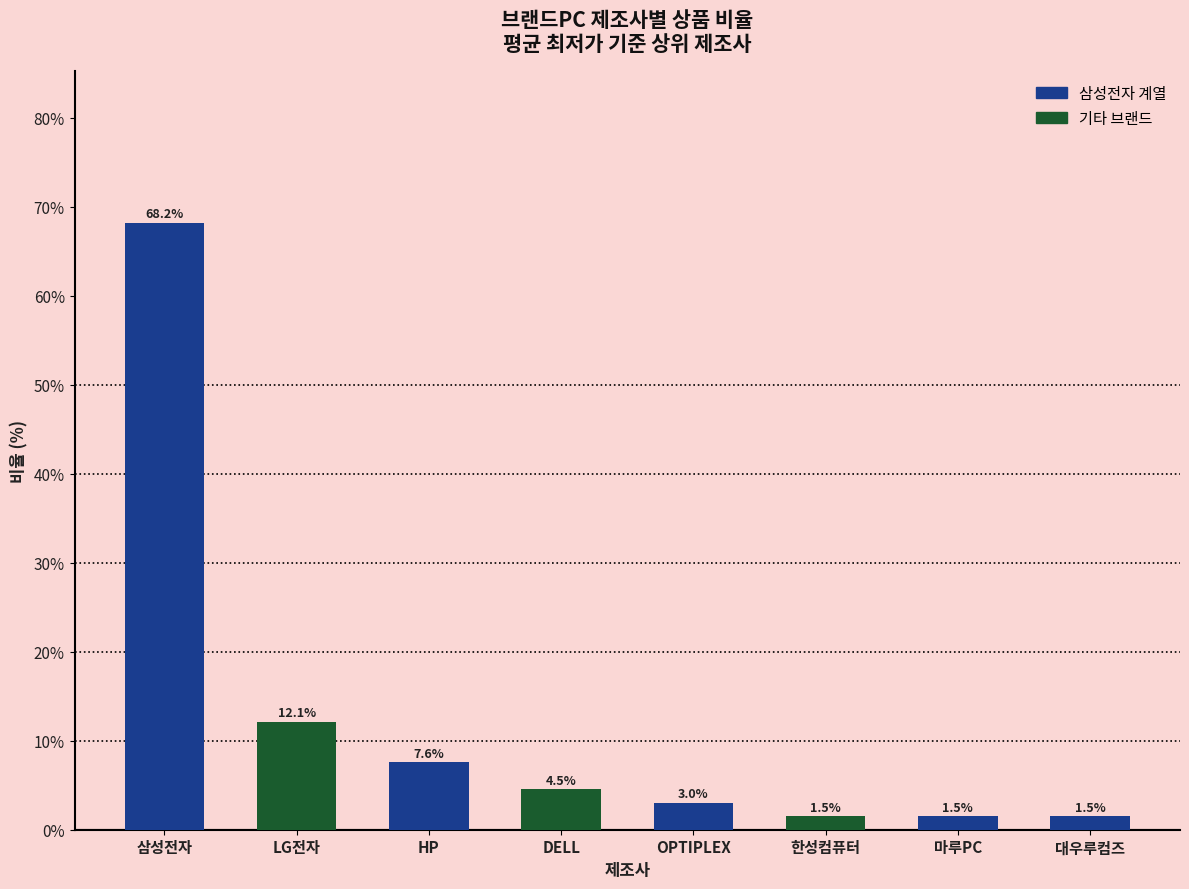

Is it true that the value at 한성컴퓨터 is 1.5?

True